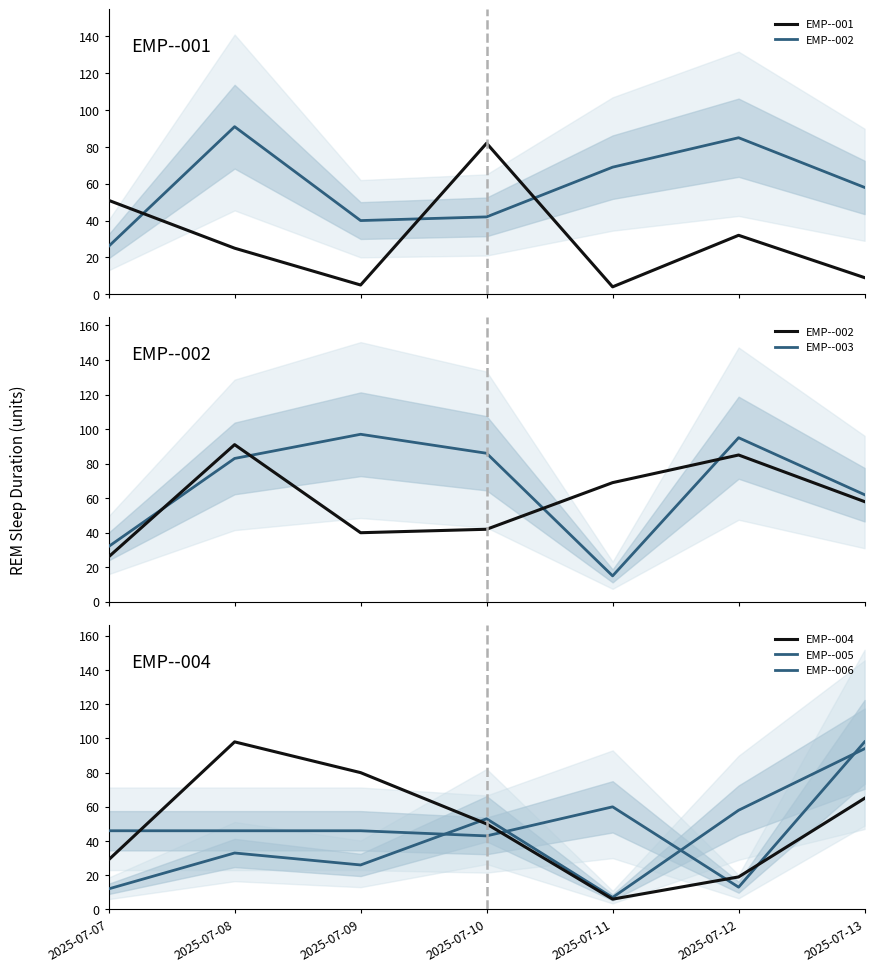

How many times do EMP--006 and EMP--005 cross each other?

4